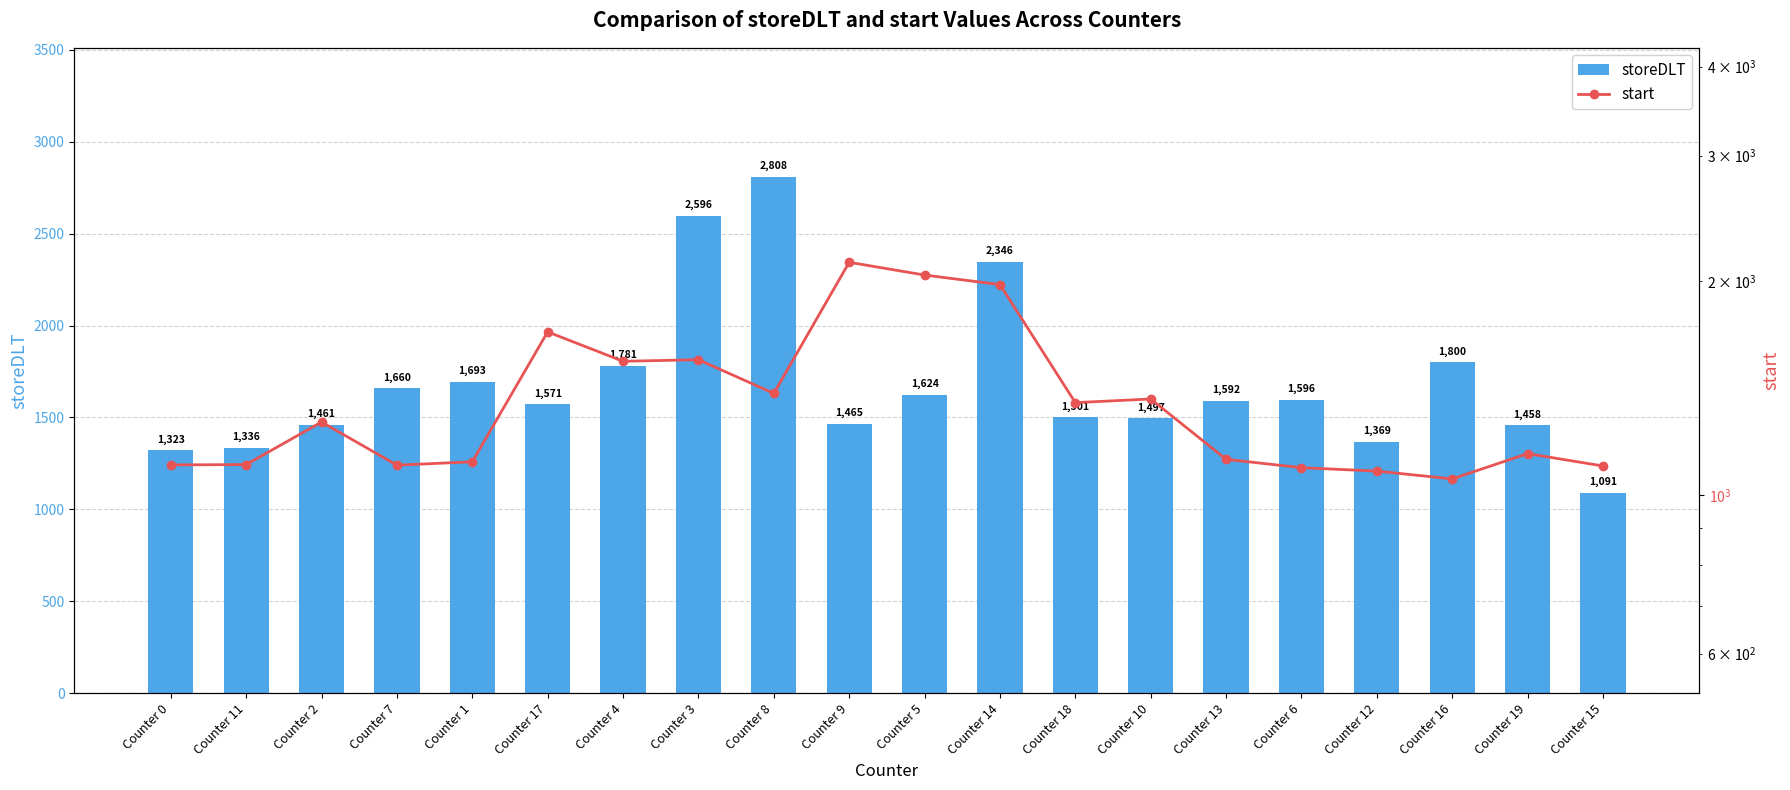

At which category is the sum across all series the highest?

Counter 14